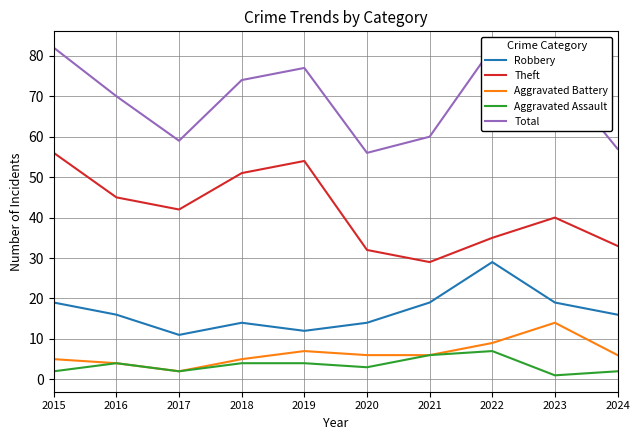

Which series has the largest range (max minus min)?

Theft